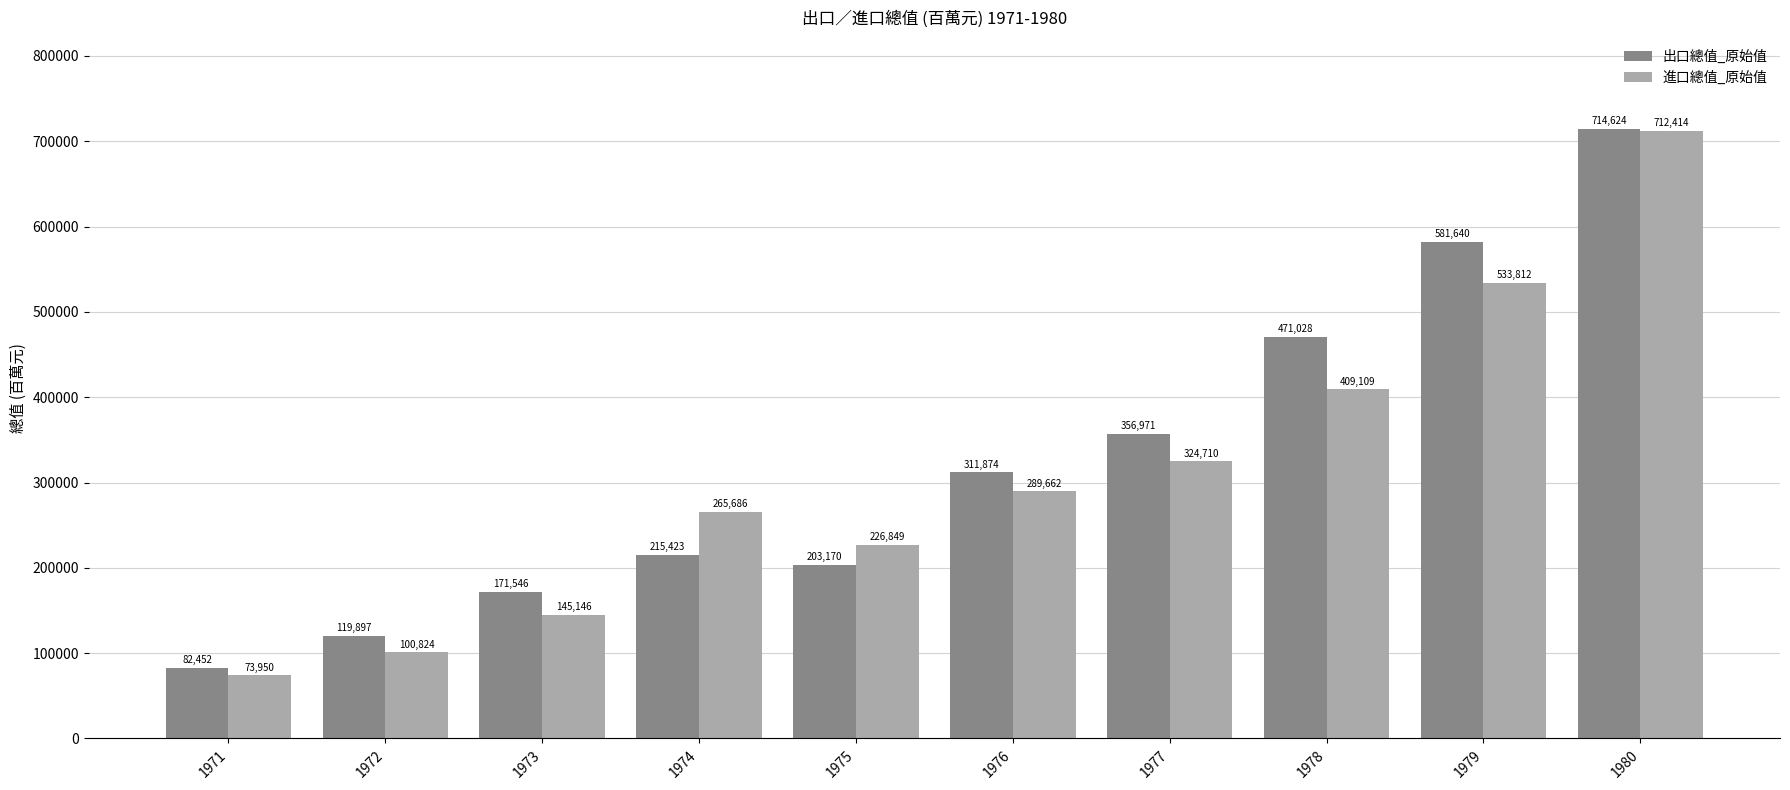

Does the chart contain any negative values?

No